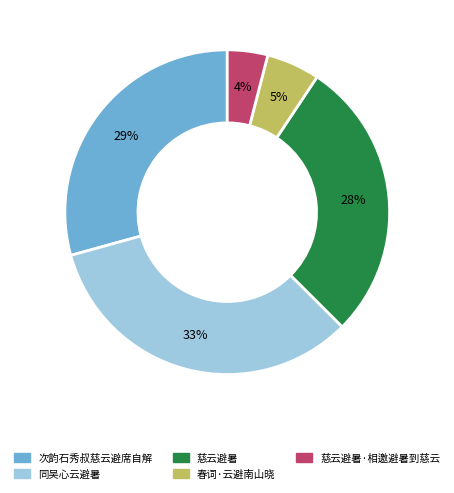

Is there any slice that represents more than half of the pie?

No